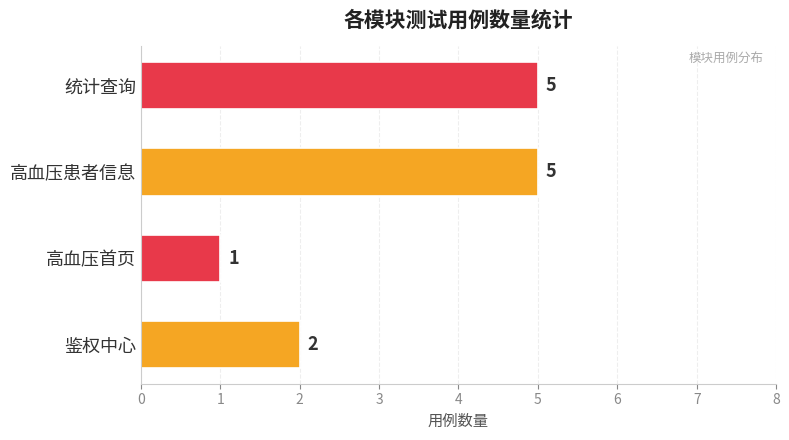

The value at 高血压患者信息 is 5. True or false?

True